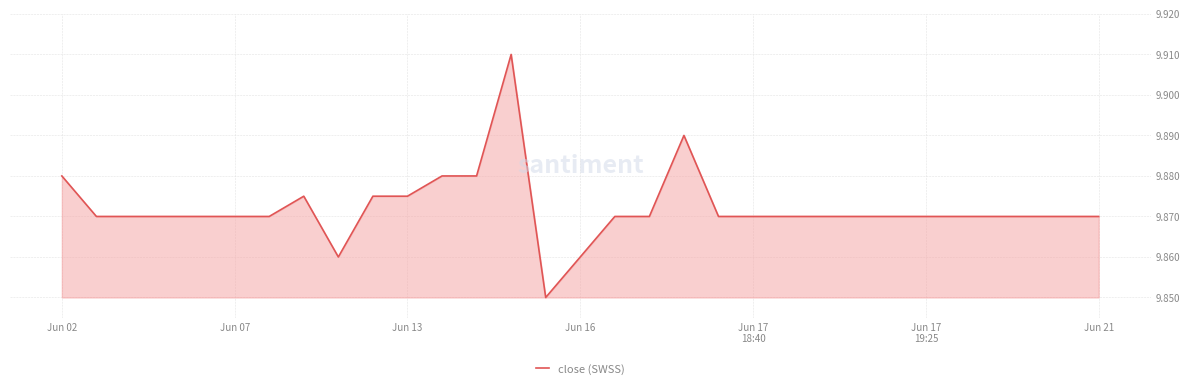

Does the chart display data point markers on the line(s)?

No